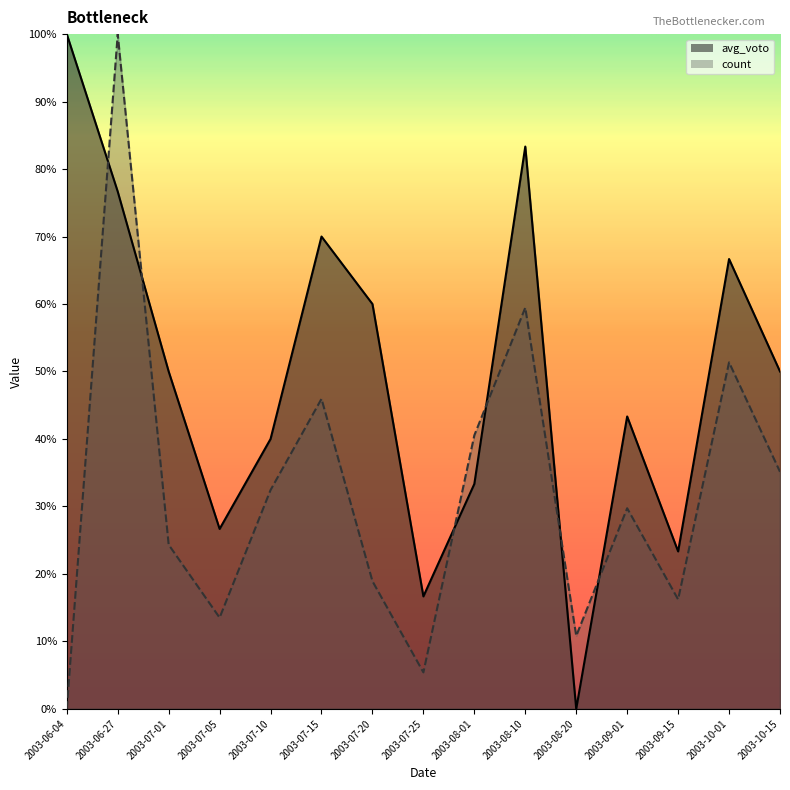

Which series has the widest spread of values?

count